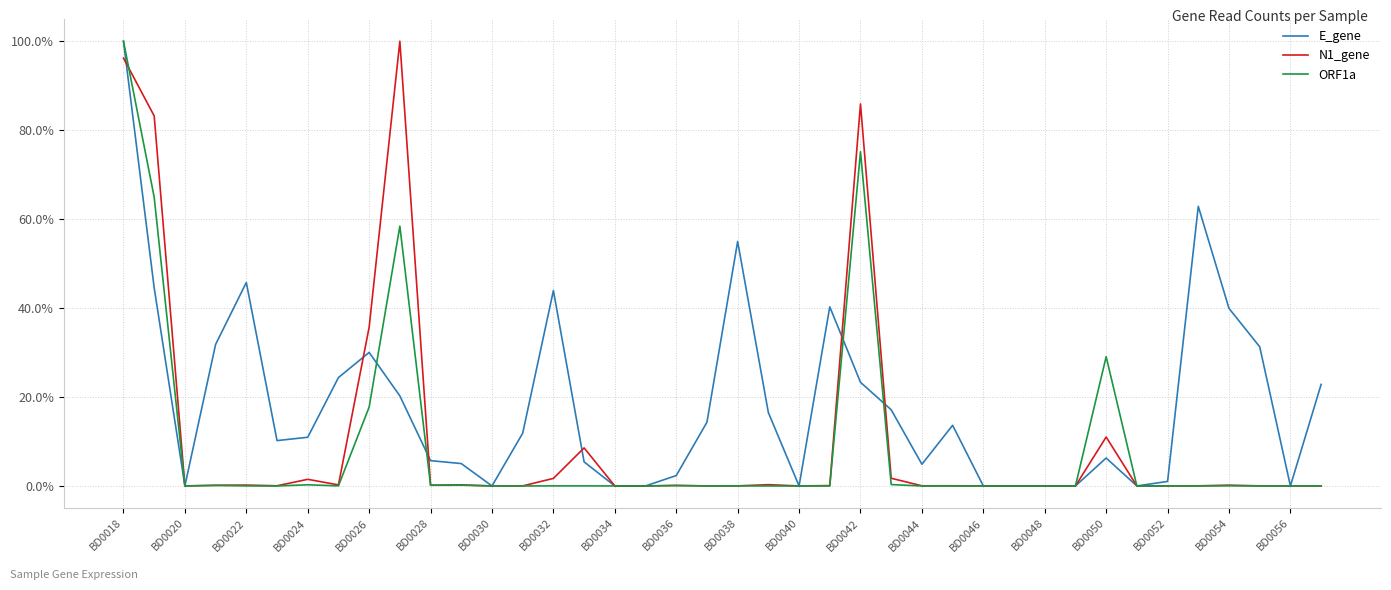

Rank the series by their maximum value, from highest to lowest.

E_gene, N1_gene, ORF1a